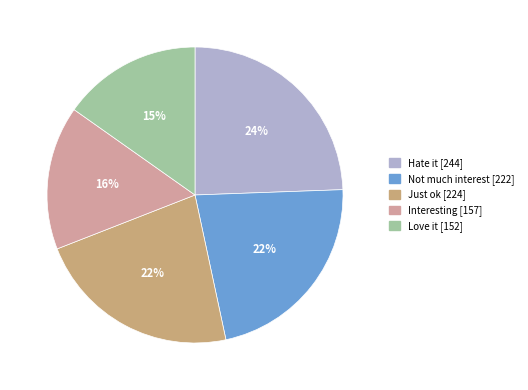

How many slices are in this pie chart?

5